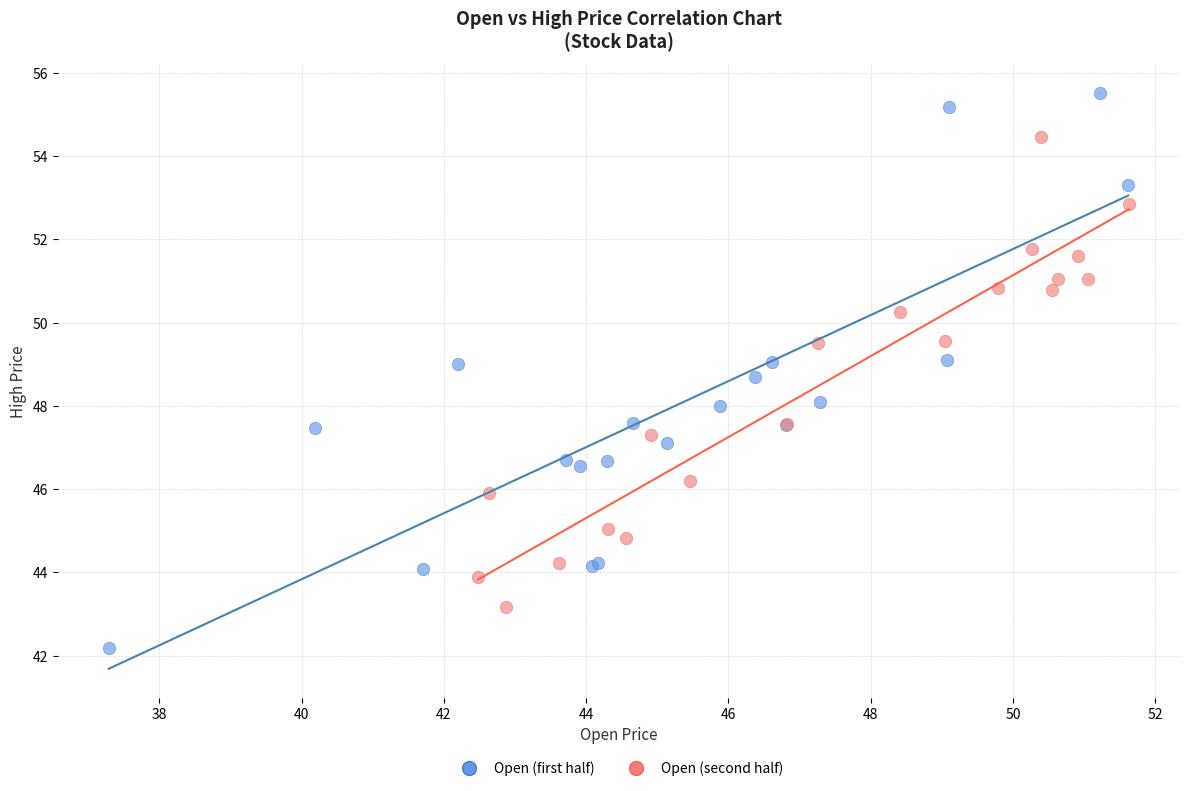

Which series has the widest spread of Y values?

Open (first half)